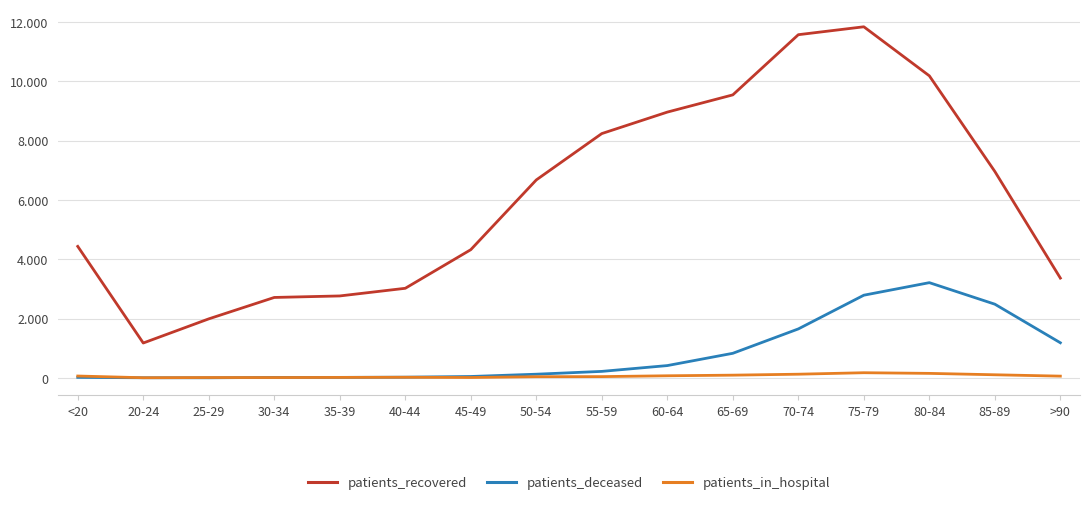

Reading left to right, transcribe all the data shown in this chart.

patients_recovered: 4434	1176	1990	2712	2763	3021	4323	6675	8238	8962	9543	11572	11839	10185	6960	3365
patients_deceased: 17	4	3	16	17	24	47	124	219	415	829	1651	2788	3211	2485	1184
patients_in_hospital: 63	5	12	11	16	21	13	40	43	71	92	124	174	152	105	59